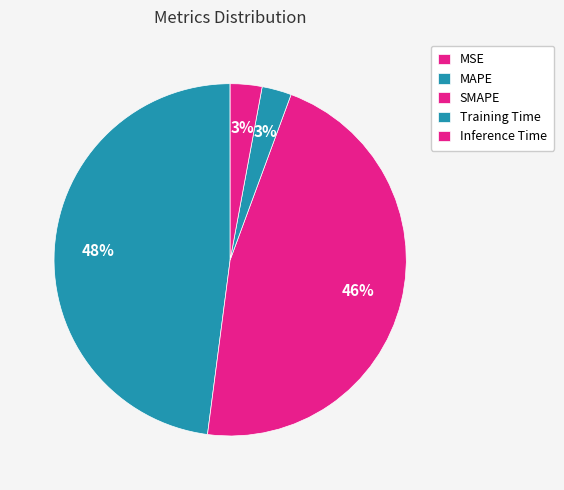

True or false: MSE accounts for 0% of the total.

True